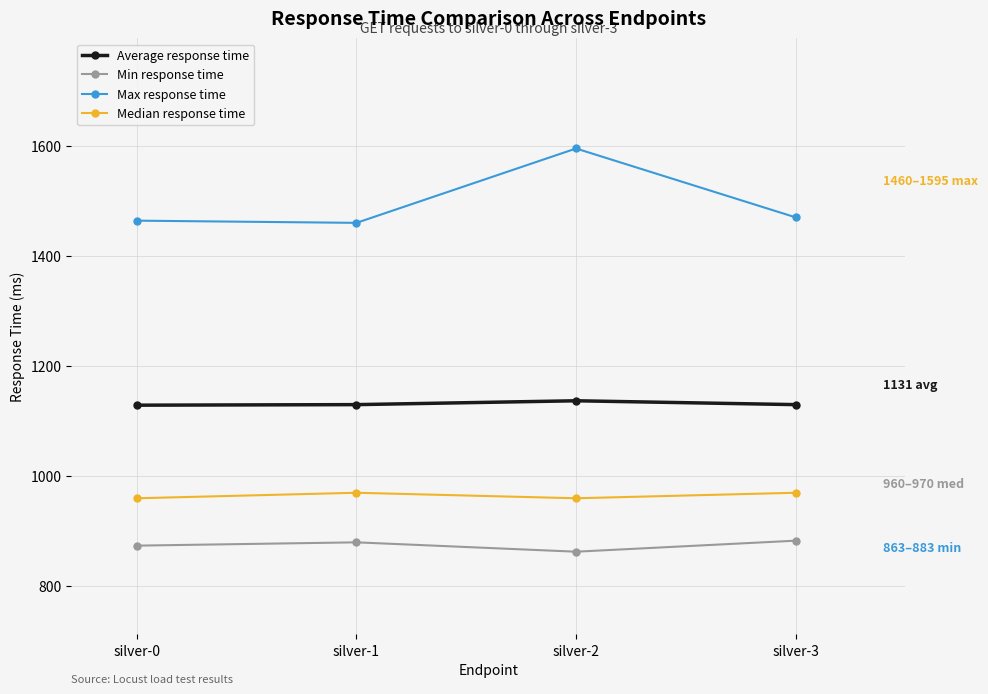

Read the Max response time value at silver-2, to the nearest 10.

1600